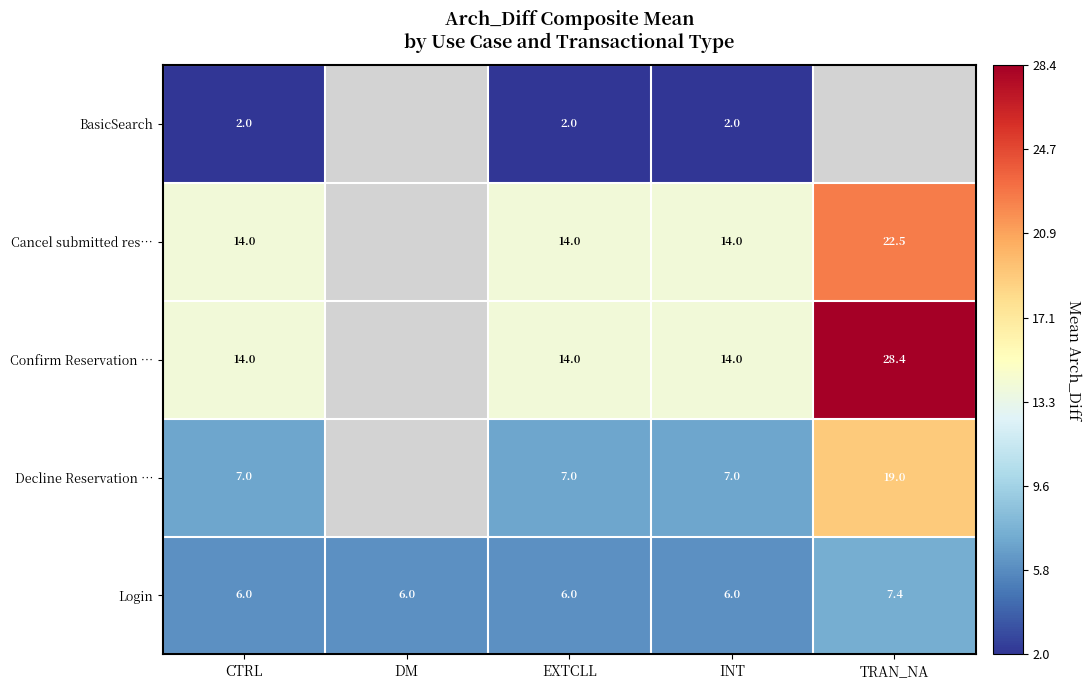

The Decline Reservation … series shows 4.4 at CTRL. True or false?

False